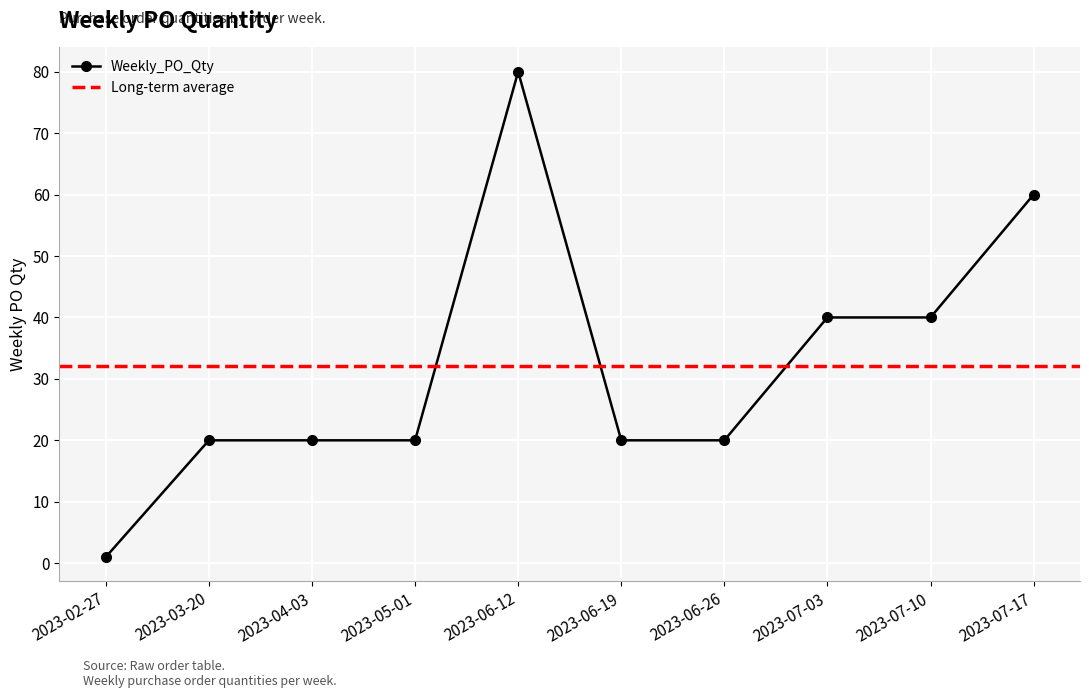

Rank the categories by value from highest to lowest.

2023-06-12, 2023-07-17, 2023-07-03, 2023-07-10, 2023-03-20, 2023-04-03, 2023-05-01, 2023-06-19, 2023-06-26, 2023-02-27